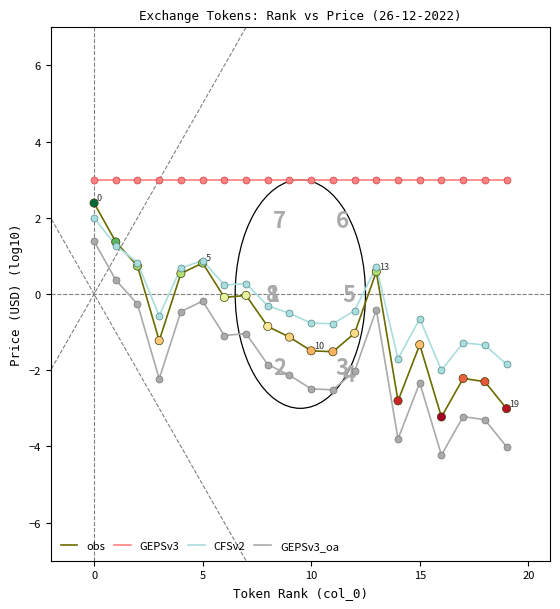

Which series has the largest total across all categories?

GEPSv3